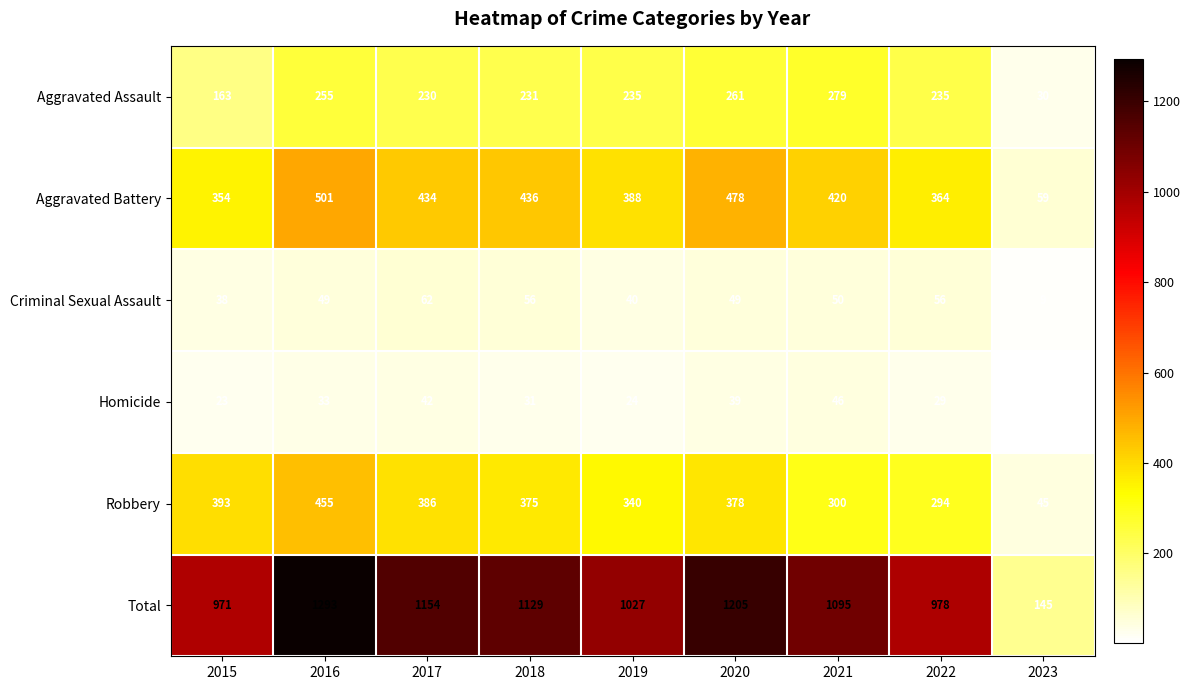

What is the difference between the maximum and minimum values in the Robbery series?

410